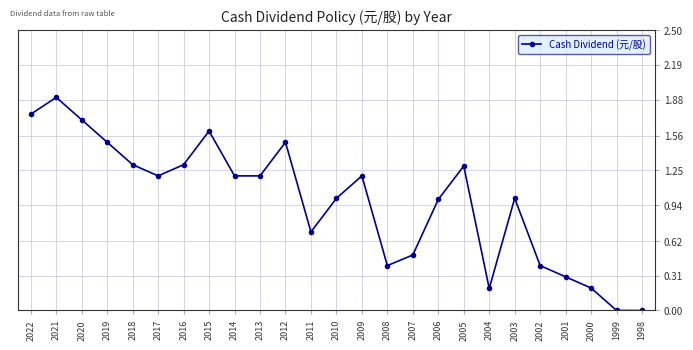

Which has a higher value, 2002 or 2020?

2020